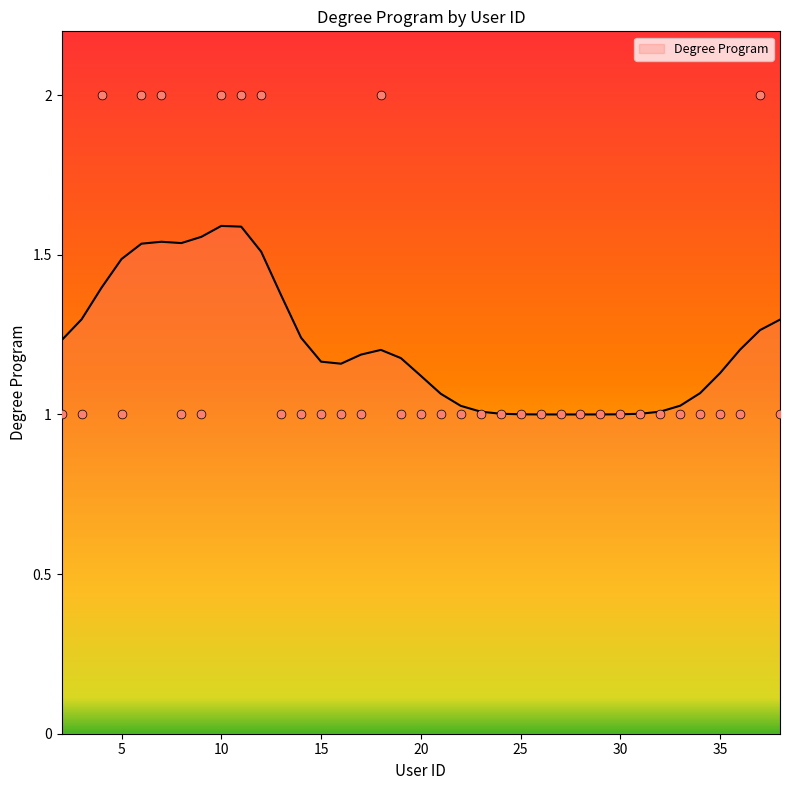

Approximately how many times larger is the value at 13 compared to 30?

1.0